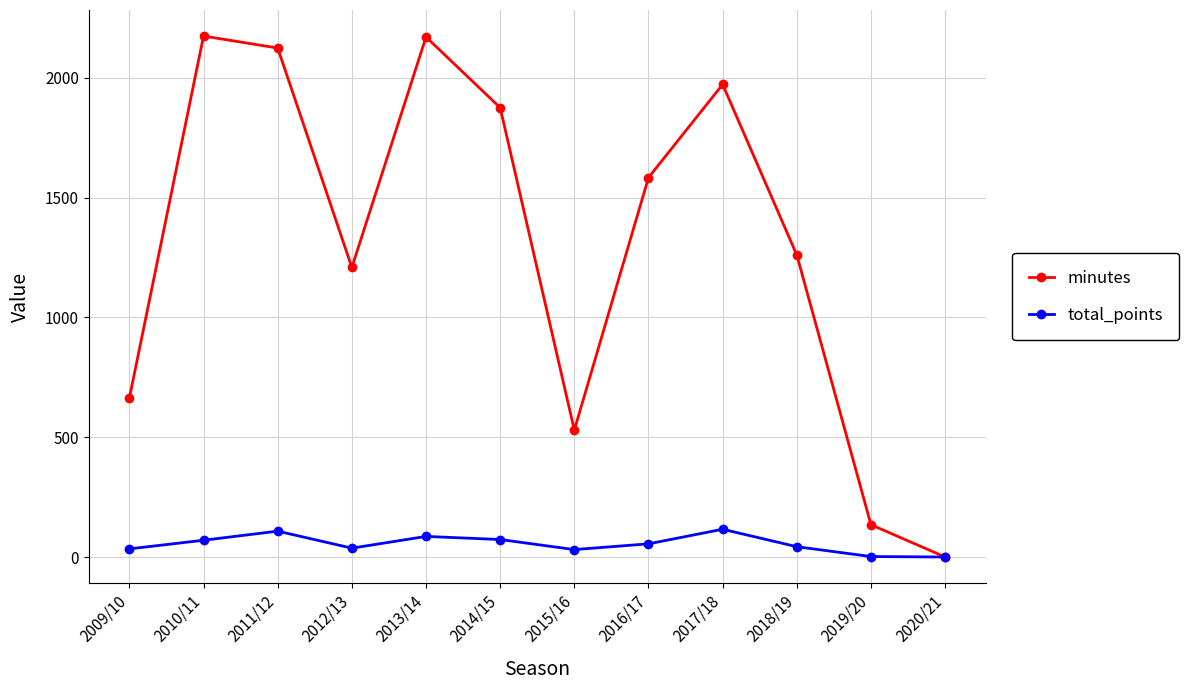

What is the value of the minutes point at the 6th from the left?

1876